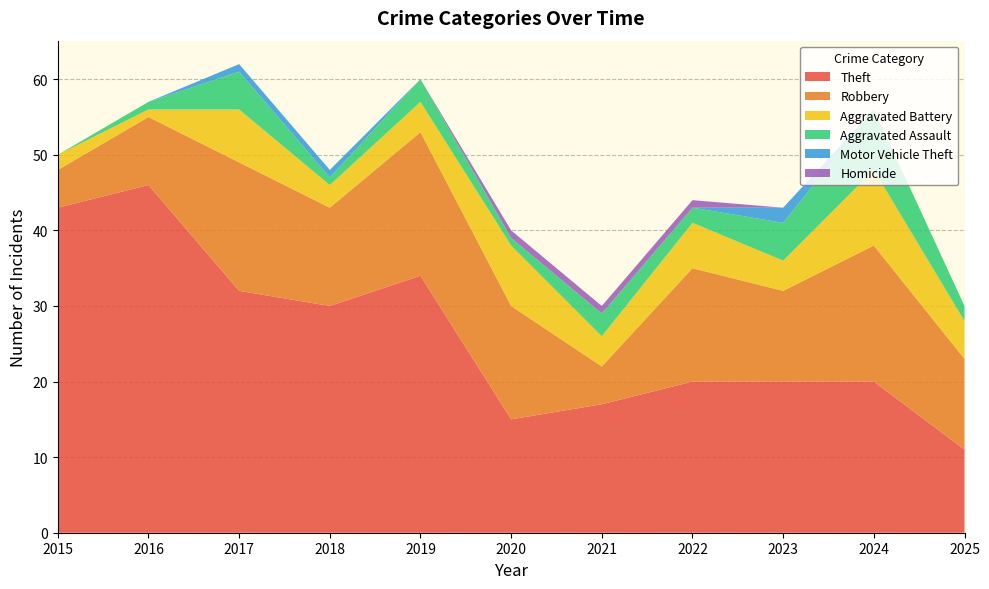

Reading right to left, what are all the values shown in this chart?

Theft: 11	20	20	20	17	15	34	30	32	46	43
Robbery: 12	18	12	15	5	15	19	13	17	9	5
Aggravated Battery: 5	10	4	6	4	8	4	3	7	1	2
Aggravated Assault: 2	8	5	2	3	1	3	1	5	1	0
Motor Vehicle Theft: 0	0	2	0	0	0	0	1	1	0	0
Homicide: 0	0	0	1	1	1	0	0	0	0	0